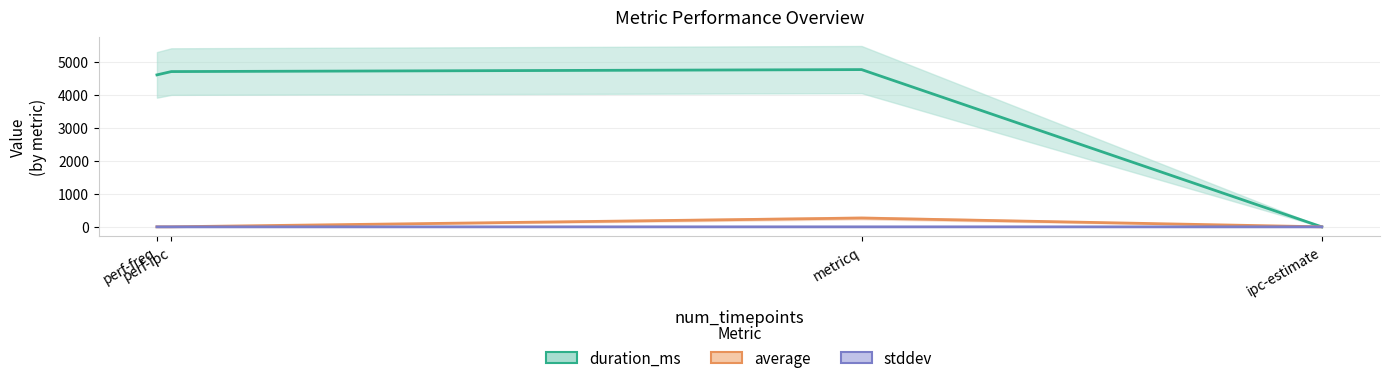

Which series ends up on top after the final intersection of average and duration_ms?

duration_ms